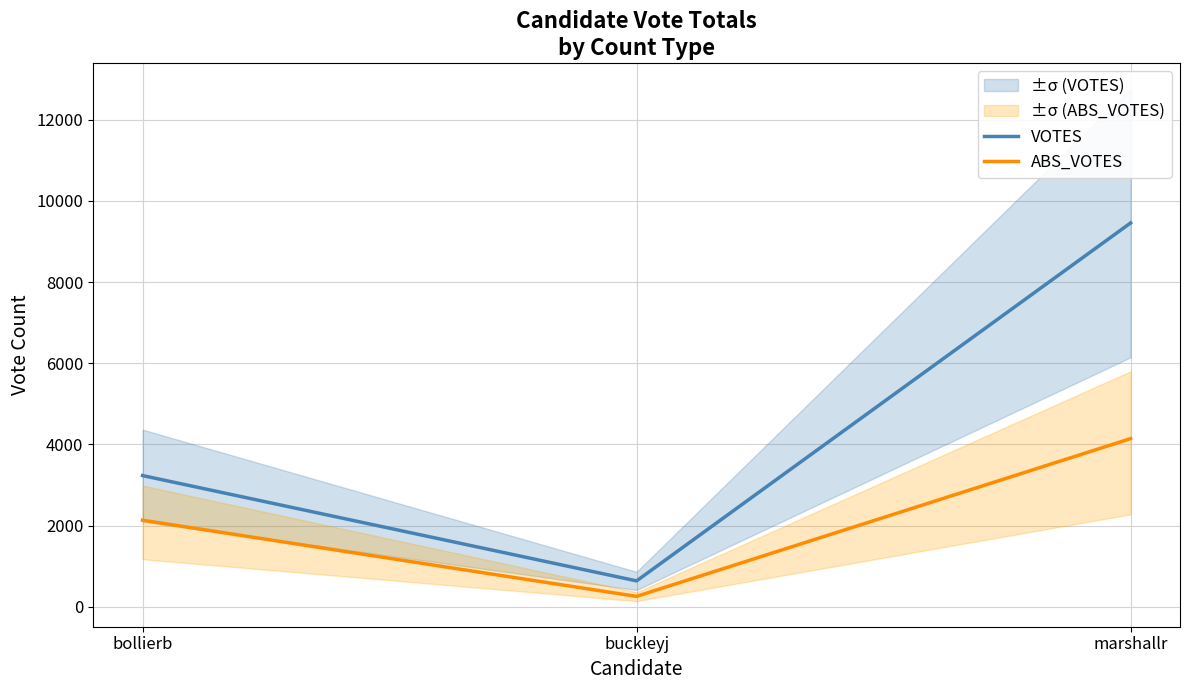

Reading right to left, what are all the values shown in this chart?

VOTES: 9456	640	3234
ABS_VOTES: 4144	259	2134